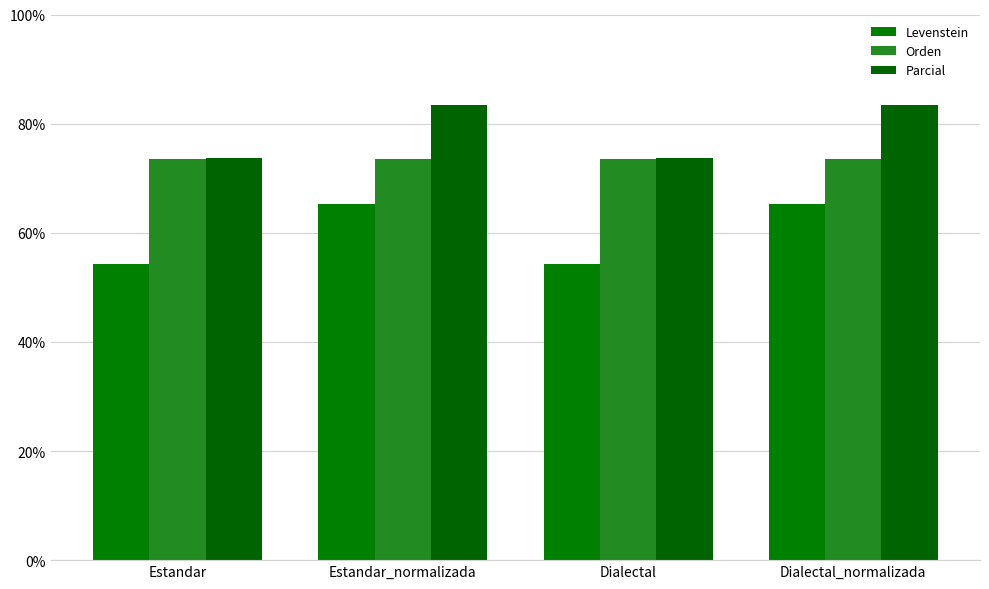

True or false: Levenstein has a value of 95.3 at Dialectal.

False